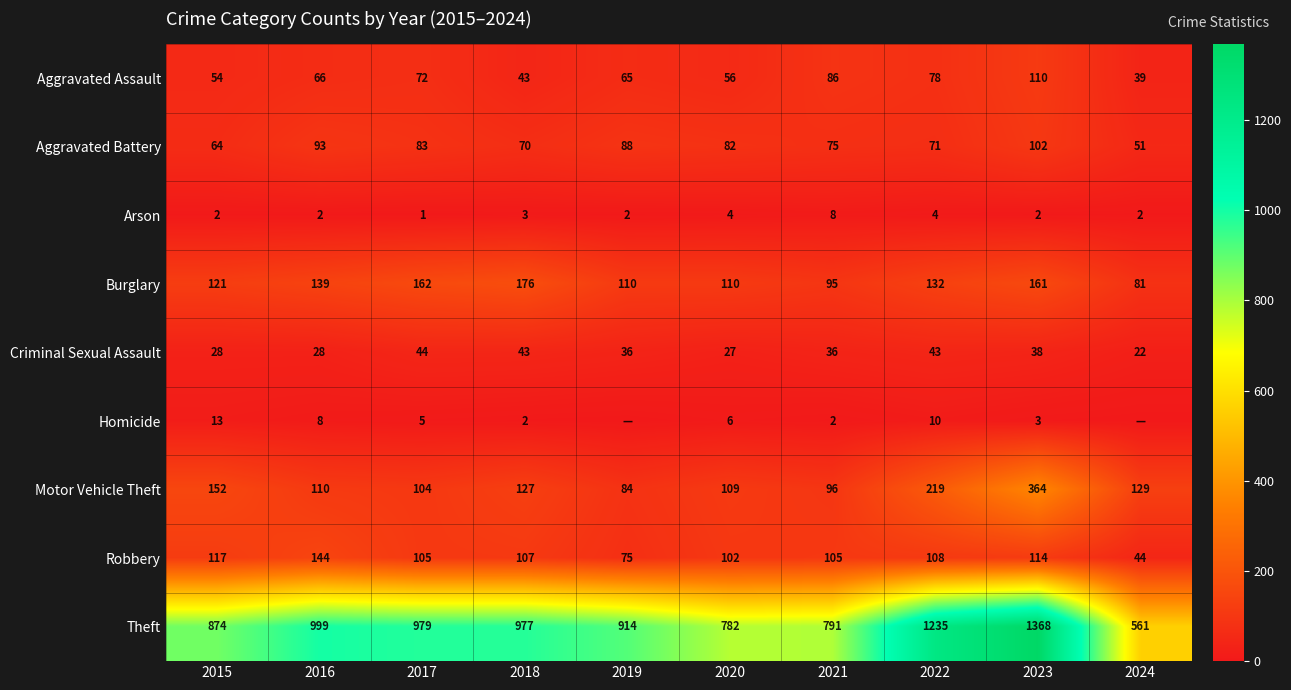

What is the sum of all Theft values?

9480